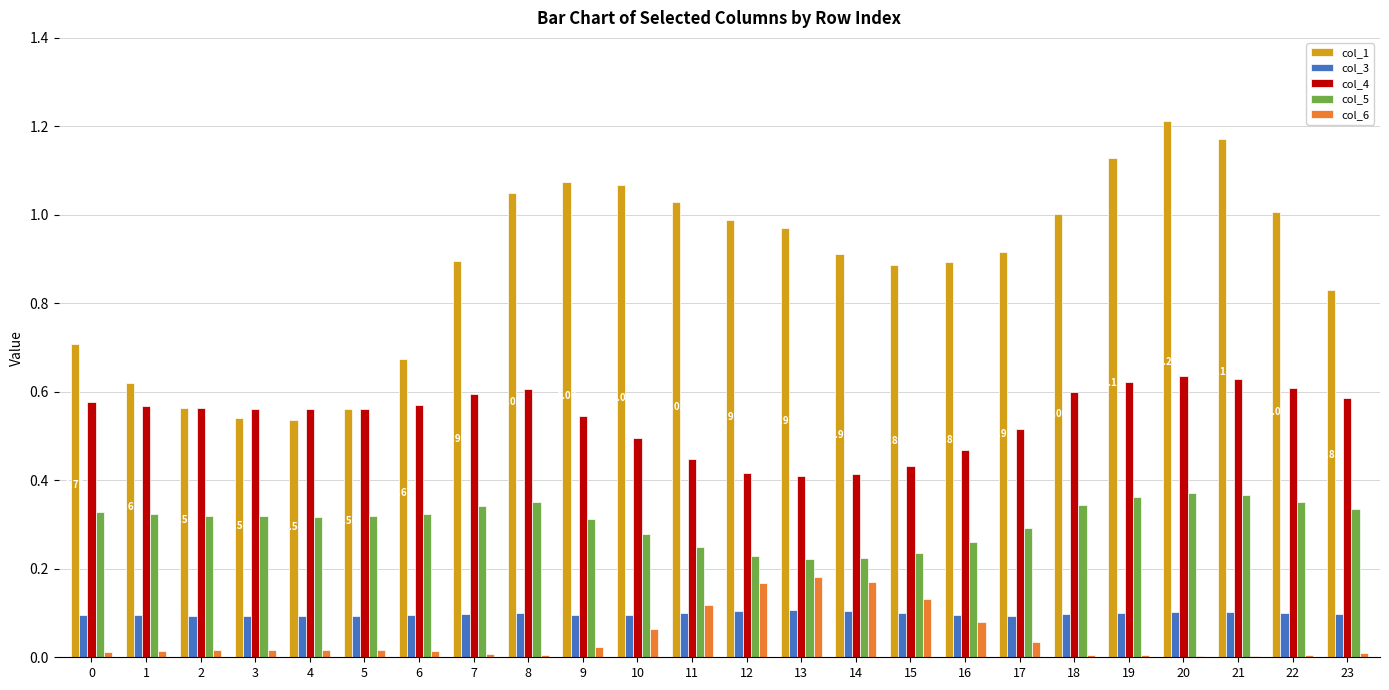

Which series has the largest total across all categories?

col_1